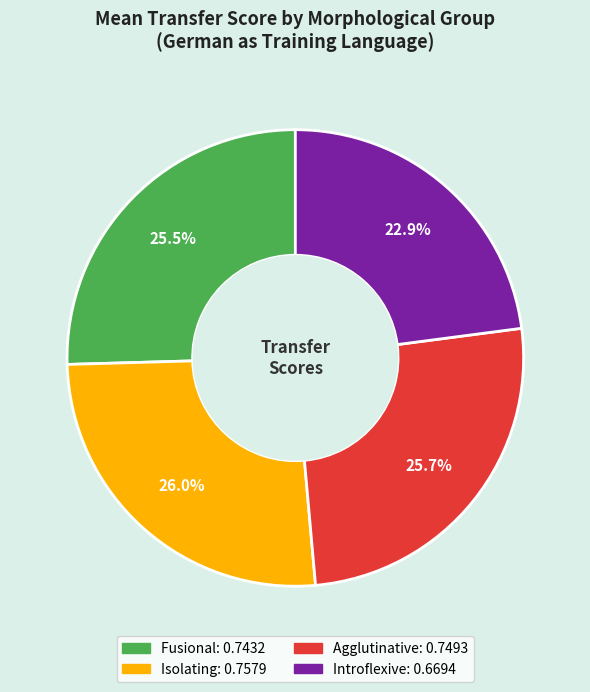

The Fusional slice represents 17% of the pie. True or false?

False